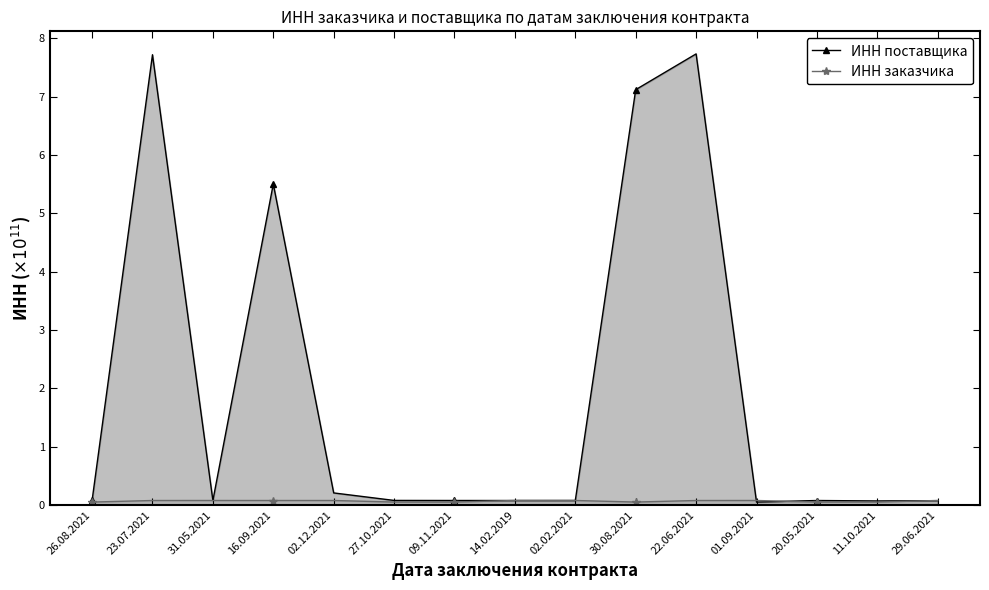

Which series has the largest range (max minus min)?

ИНН поставщика